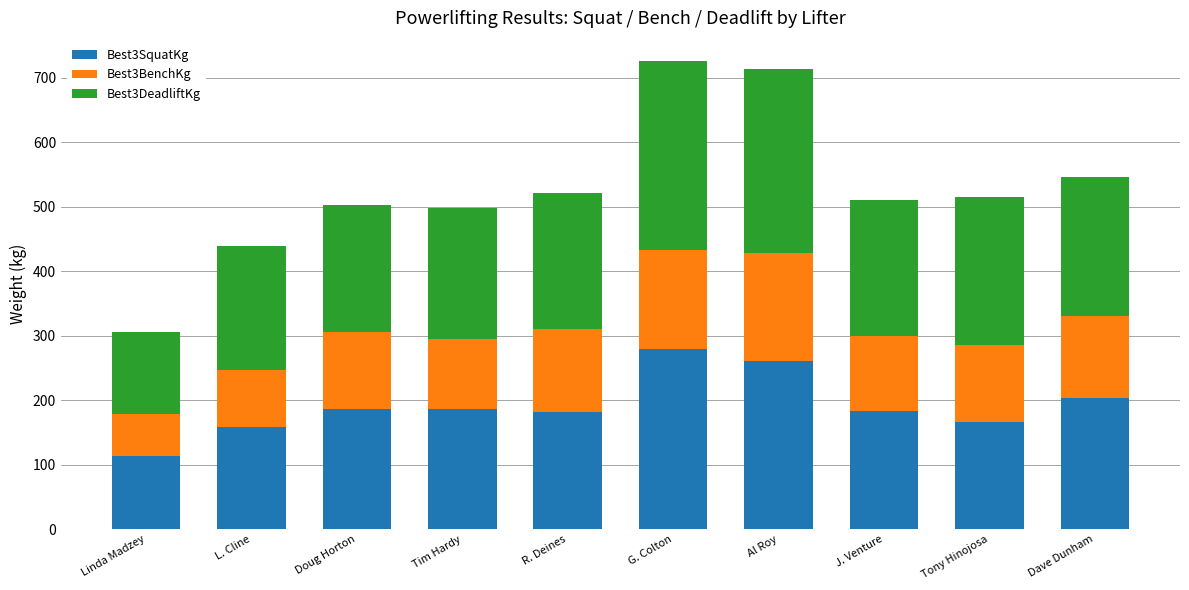

Which category has the highest value in the Best3SquatKg series?

G. Colton